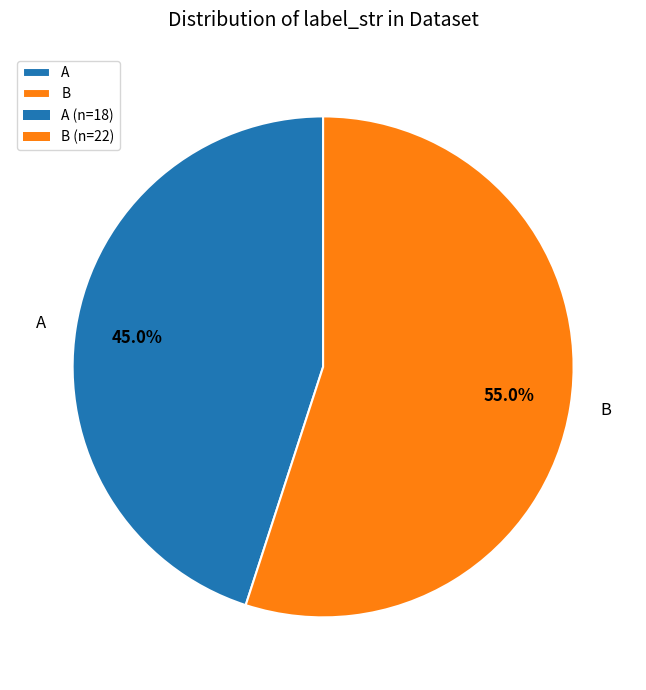

Count the number of slices in the pie.

2